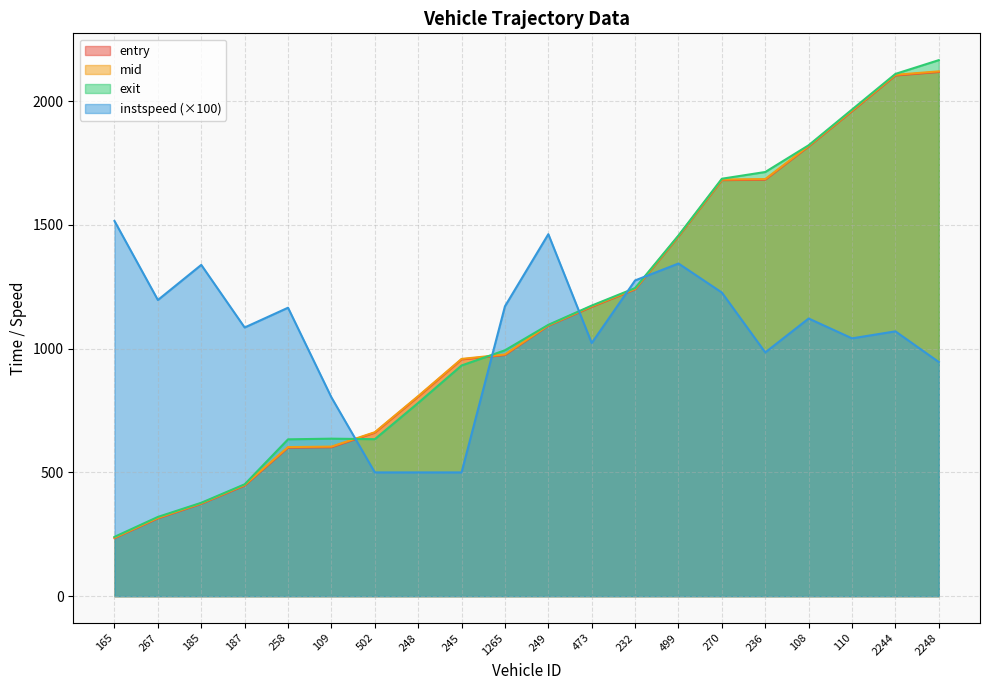

What value does the entry series have at 109?

601.7